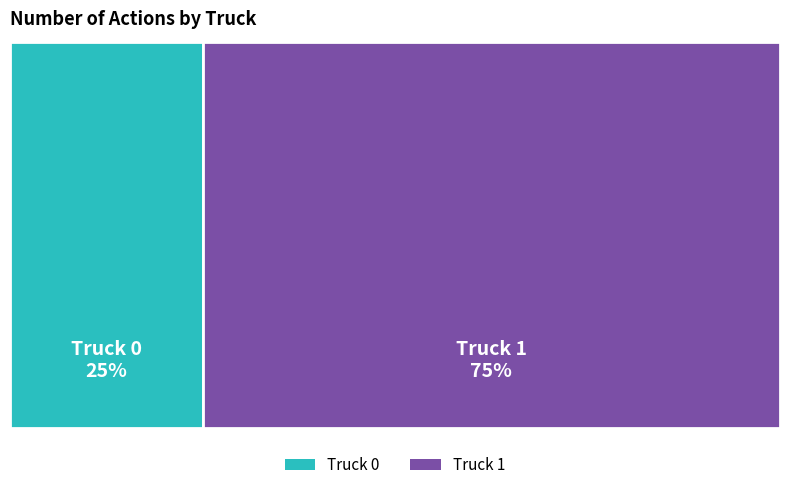

How many slices are in this pie chart?

2